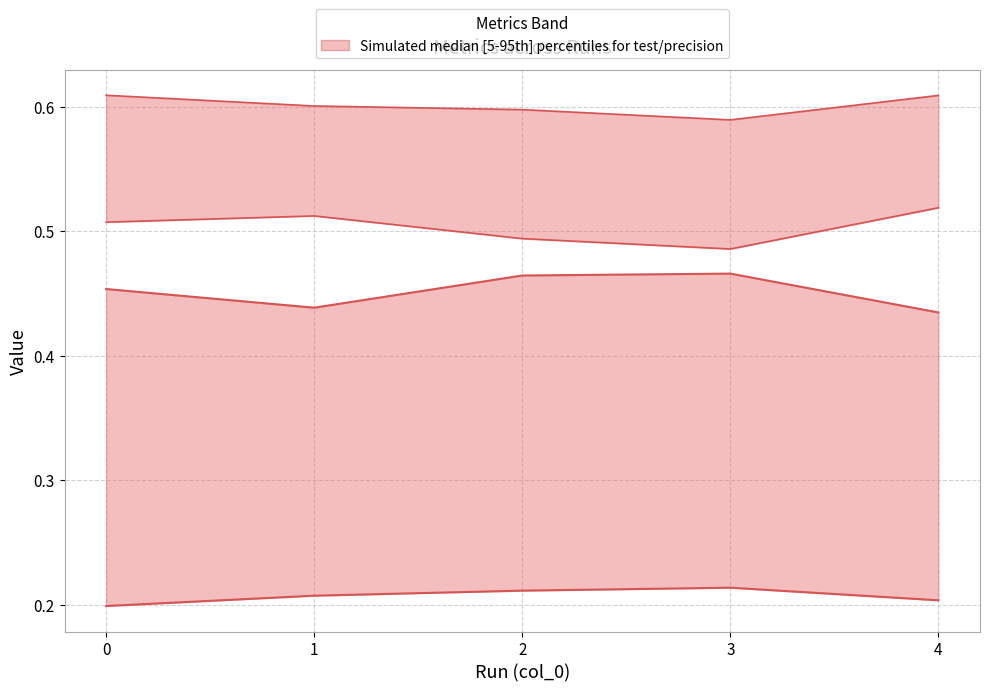

True or false: accuracy (mid lower) and test_loss (lower bound) cross at least once.

False